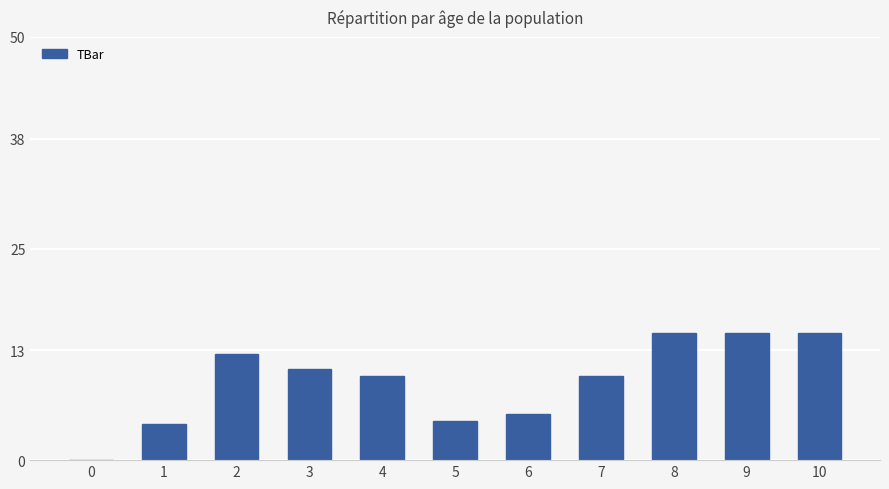

What is the change in value from 1 to 8?

+10.7